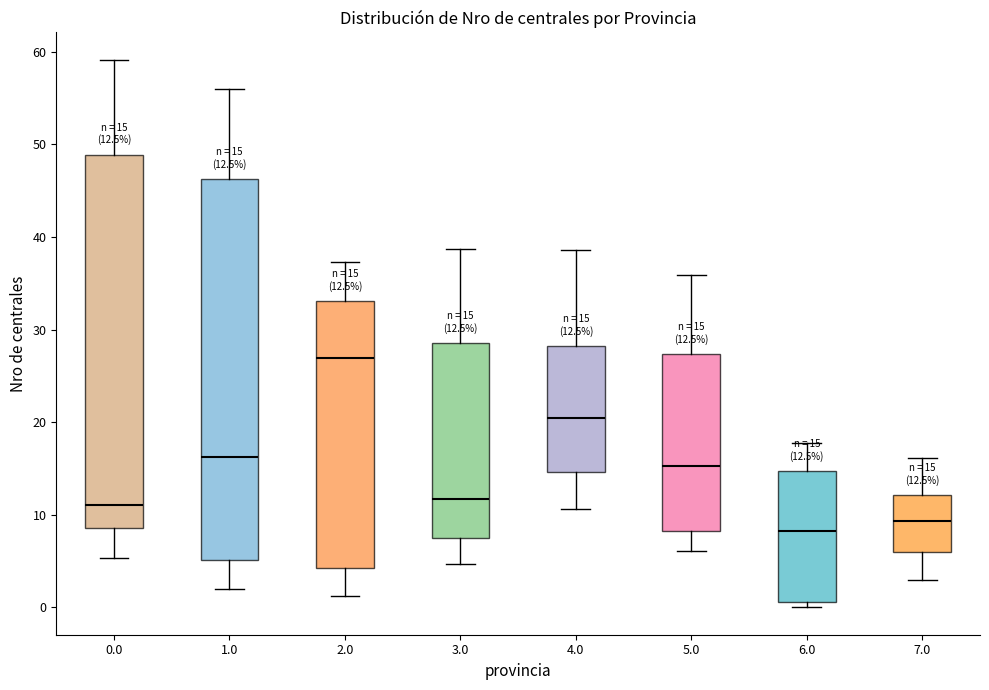

Which box has the highest median line?

2.0